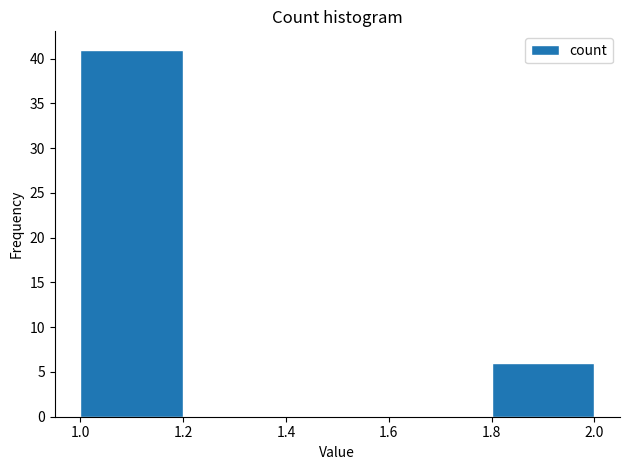

Reading left to right, list every bar in this chart as the range it spans on the x-axis followed by its height. The values are not printed on the chart, so give them approximately, as read against the axis.

1.0 to 1.2: 41
1.2 to 1.4: 0
1.4 to 1.6: 0
1.6 to 1.8: 0
1.8 to 2.0: 6